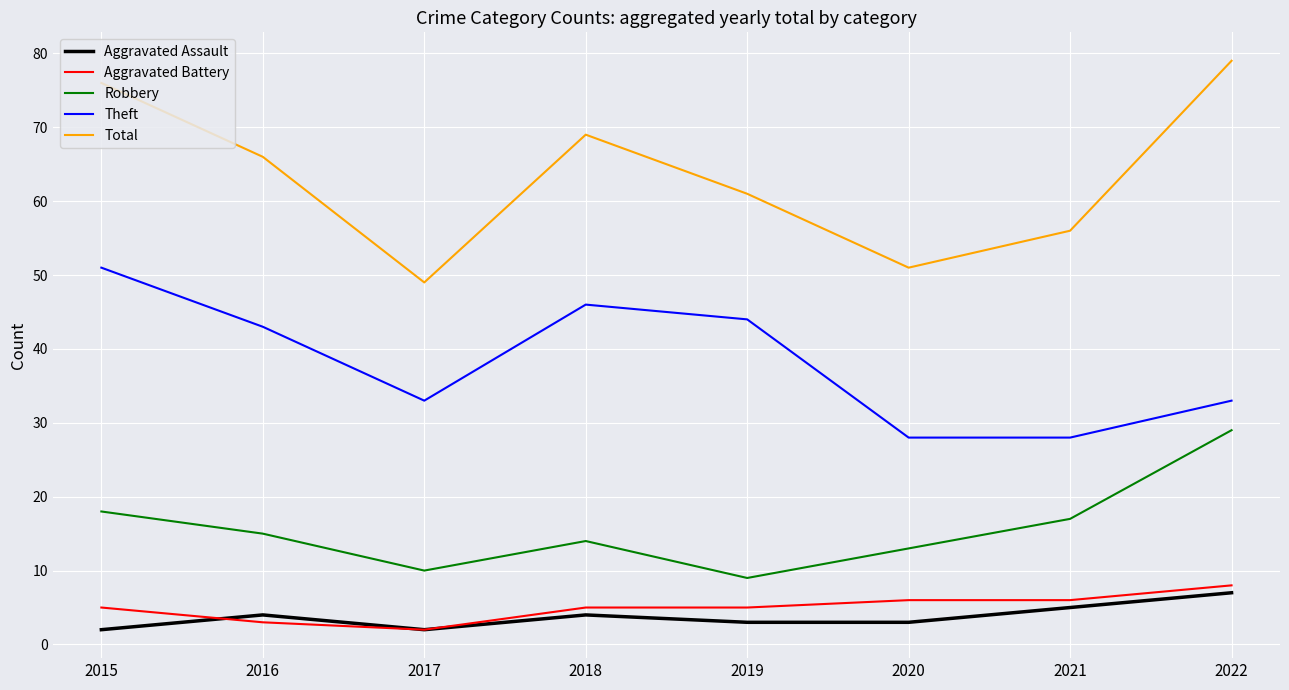

True or false: Total and Robbery intersect in this chart.

False